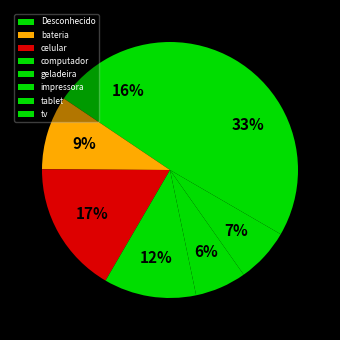

True or false: impressora accounts for 6% of the total.

True